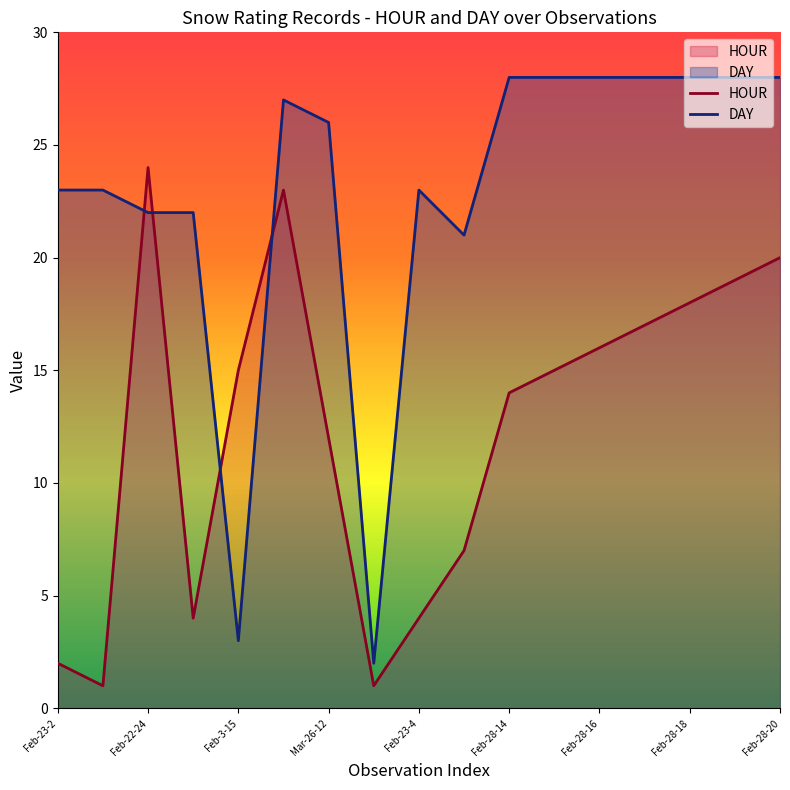

What is the smallest value displayed?

1